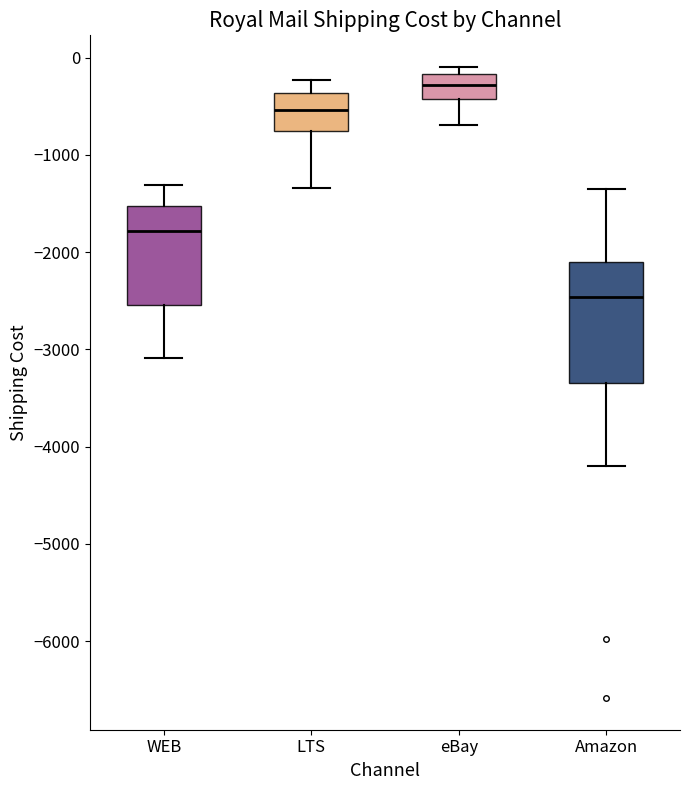

Which box is the tallest, from its lower edge to its upper edge?

Amazon